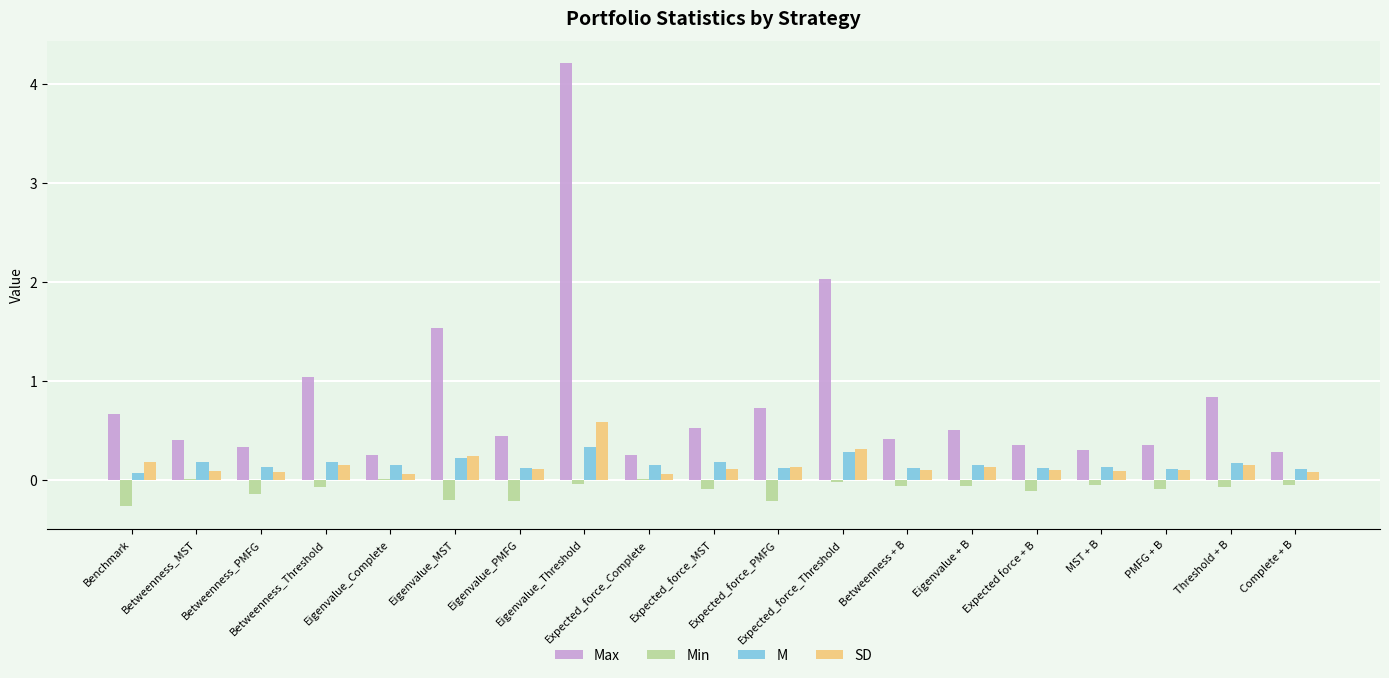

What is the highest value of the M series?

0.3